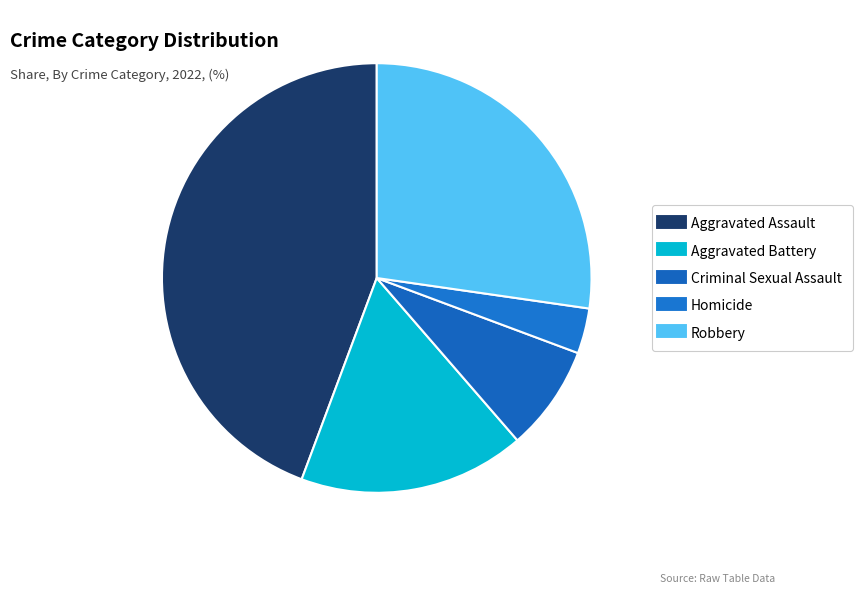

To the nearest percent, what is the combined percentage of Criminal Sexual Assault and Aggravated Assault?

52%